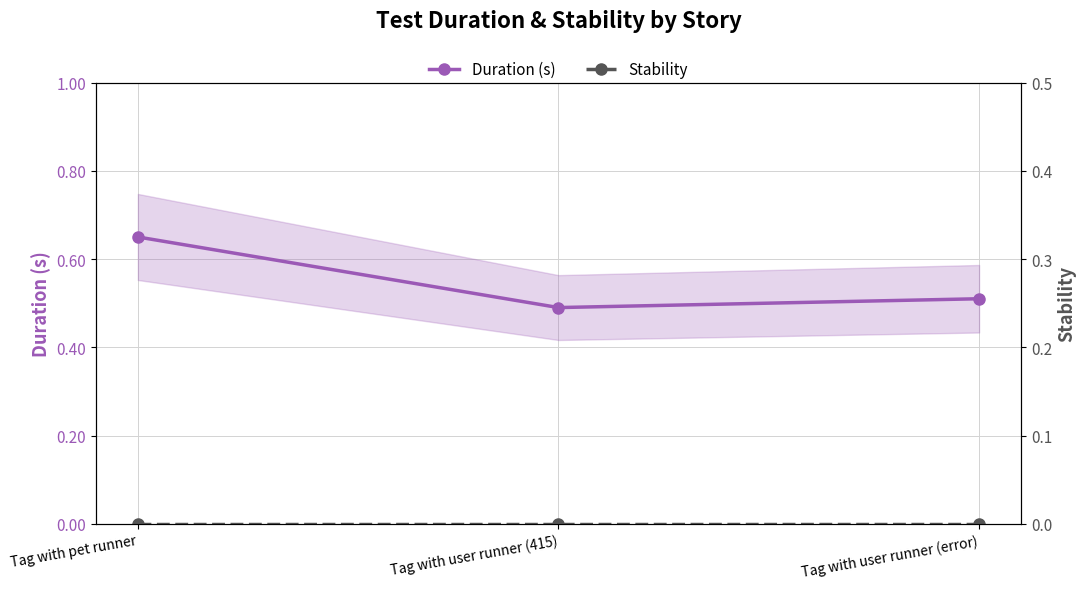

Count the Duration (s) values in the range 0 to 1.

3